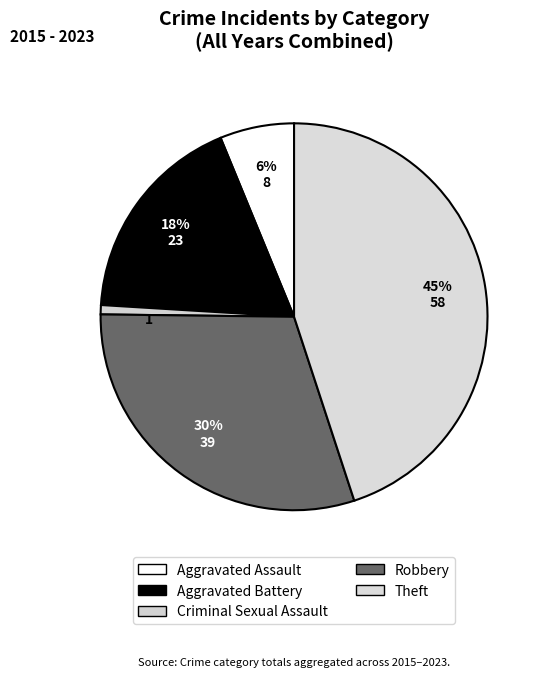

How many segments does this pie chart have?

5